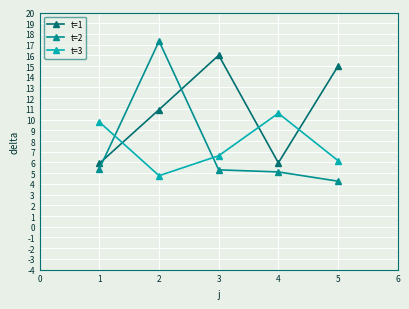

At which category does t=3 reach its first local valley?

2